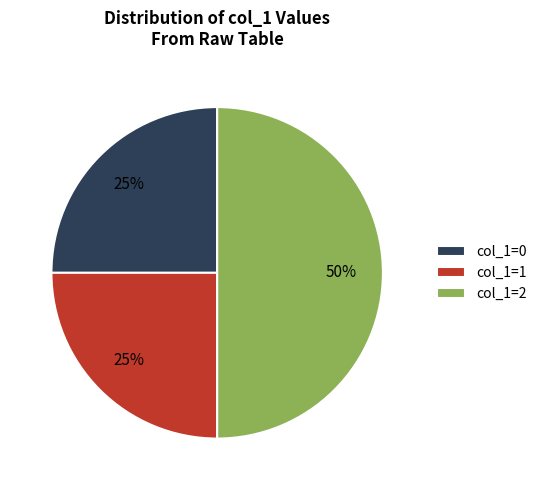

The col_1=2 slice represents 50% of the pie. True or false?

True